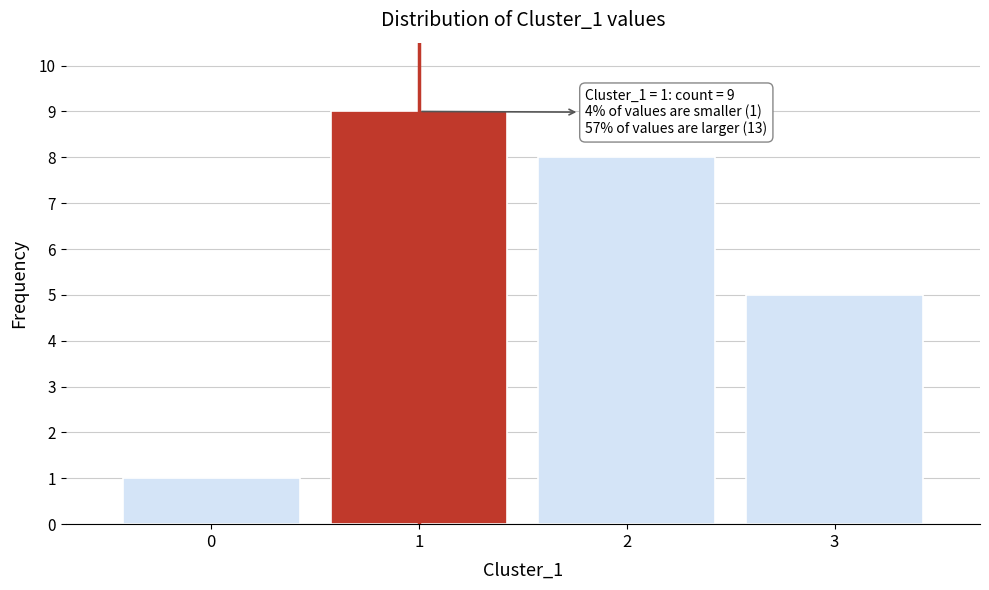

Which range on the x-axis has the tallest bar?

0.5 to 1.5